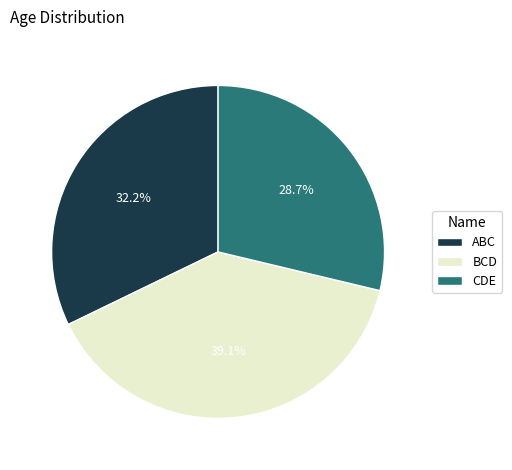

Do CDE and BCD together represent more than half of the pie?

Yes